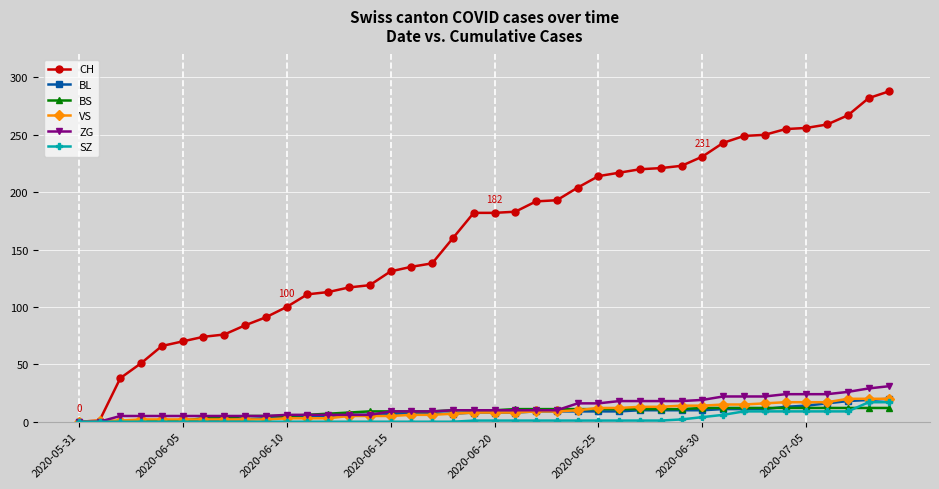

Which series has the largest range (max minus min)?

CH